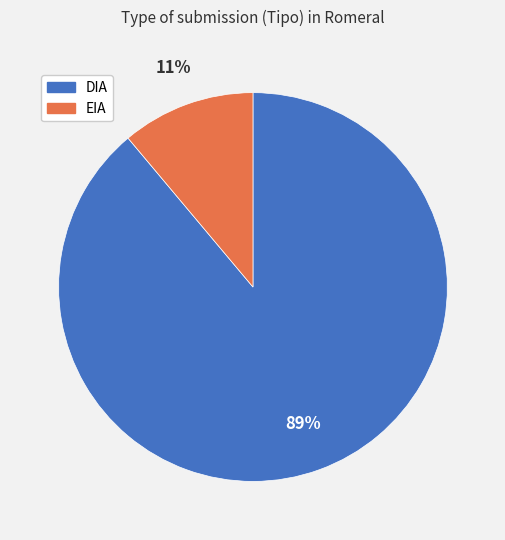

What is the majority slice?

DIA